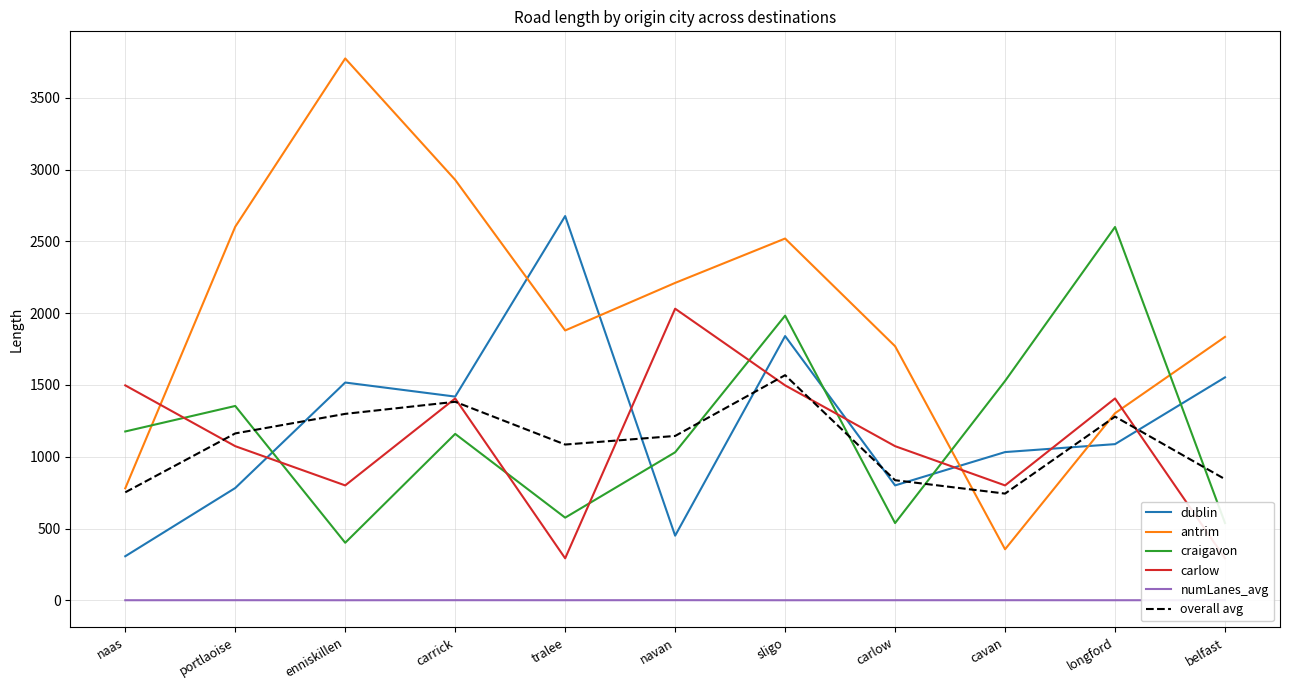

Between naas and carlow, which series saw the biggest shift?

antrim